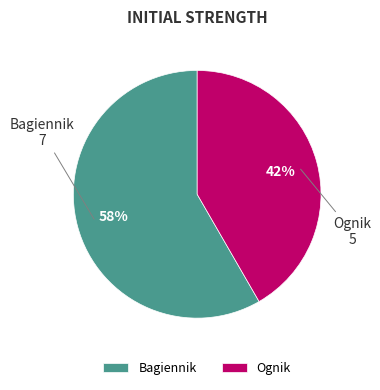

Do Ognik and Bagiennik together represent more than half of the pie?

Yes